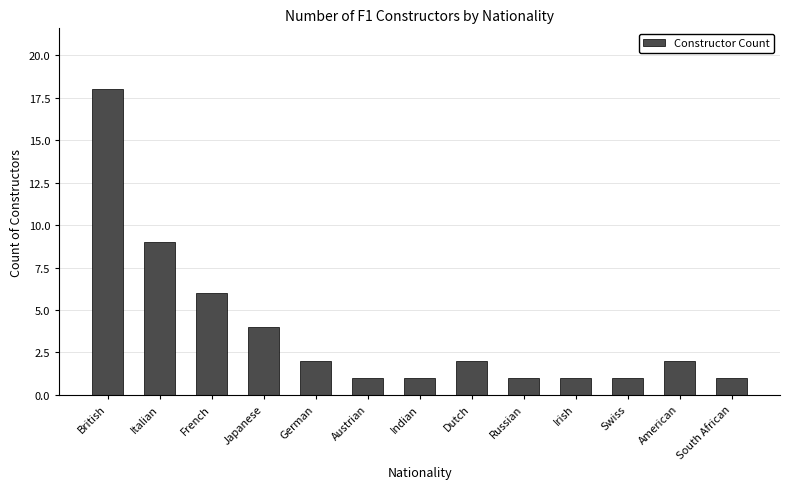

What is the change in value from Dutch to Russian?

-1